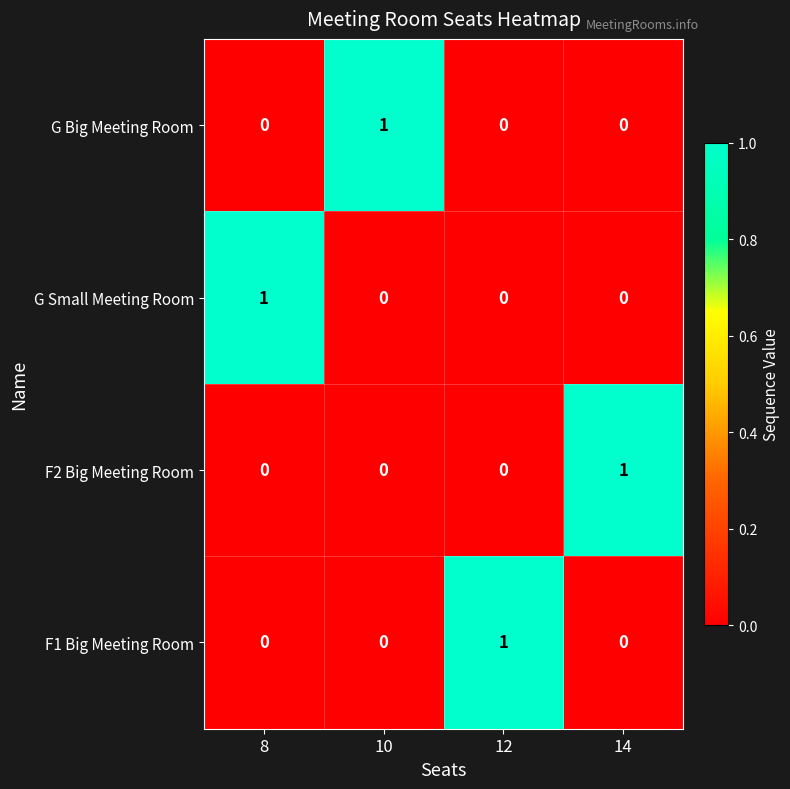

The value of G Big Meeting Room at 8 is 0. True or false?

True